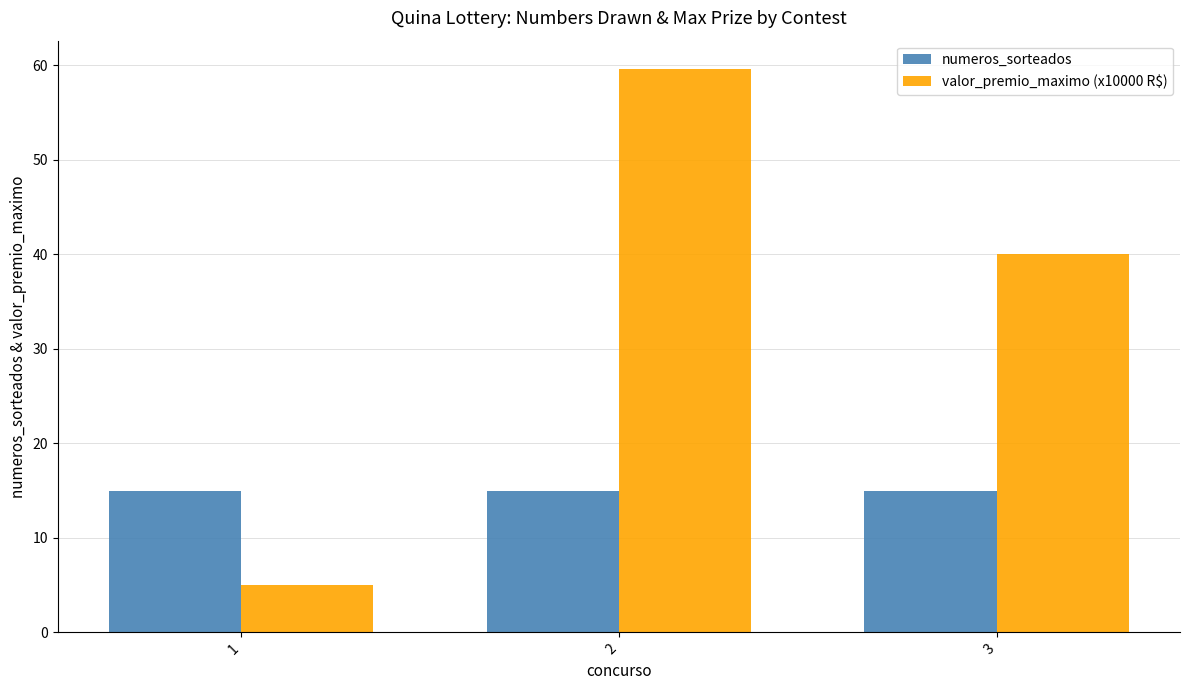

Between 1 and 3, which series saw the biggest shift?

valor_premio_maximo (x10000 R$)